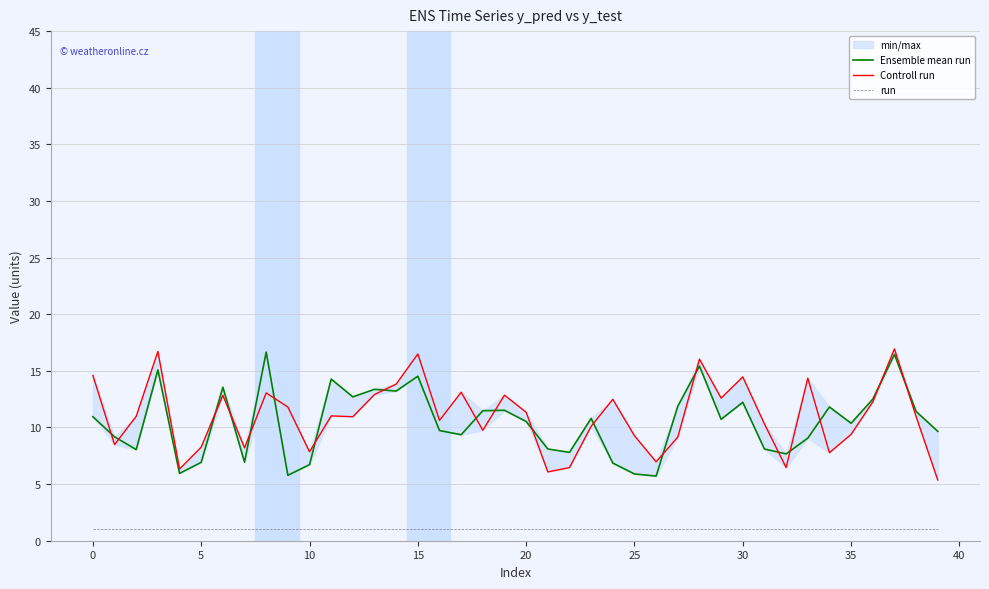

True or false: Controll run has more than 1 interior local peaks.

True